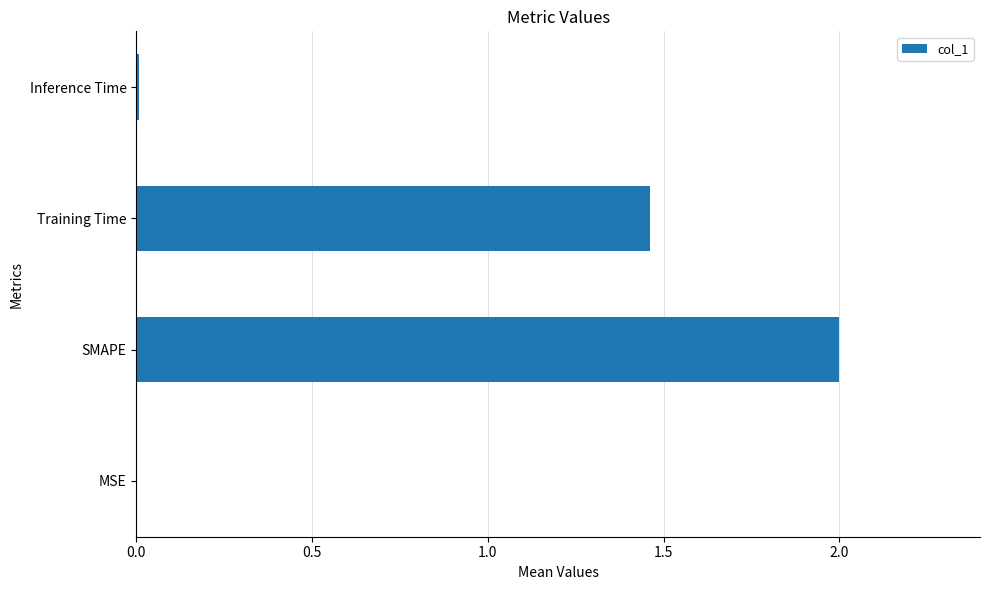

At which label is the value closest to 1?

Training Time